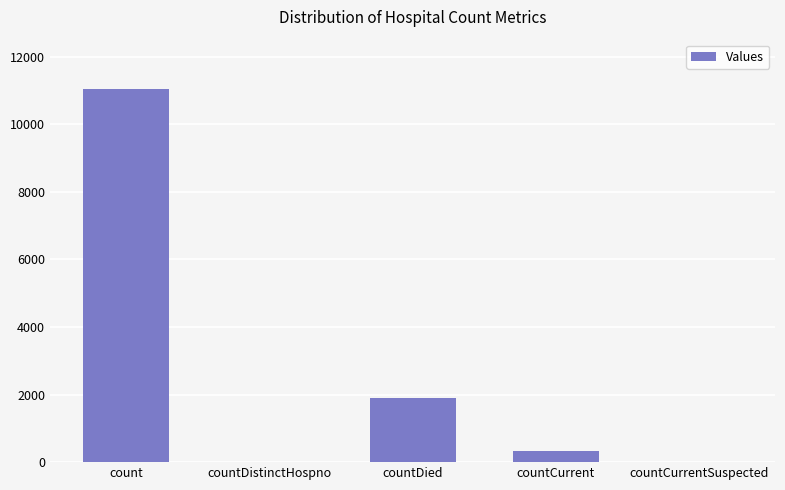

Are the bars horizontal?

No